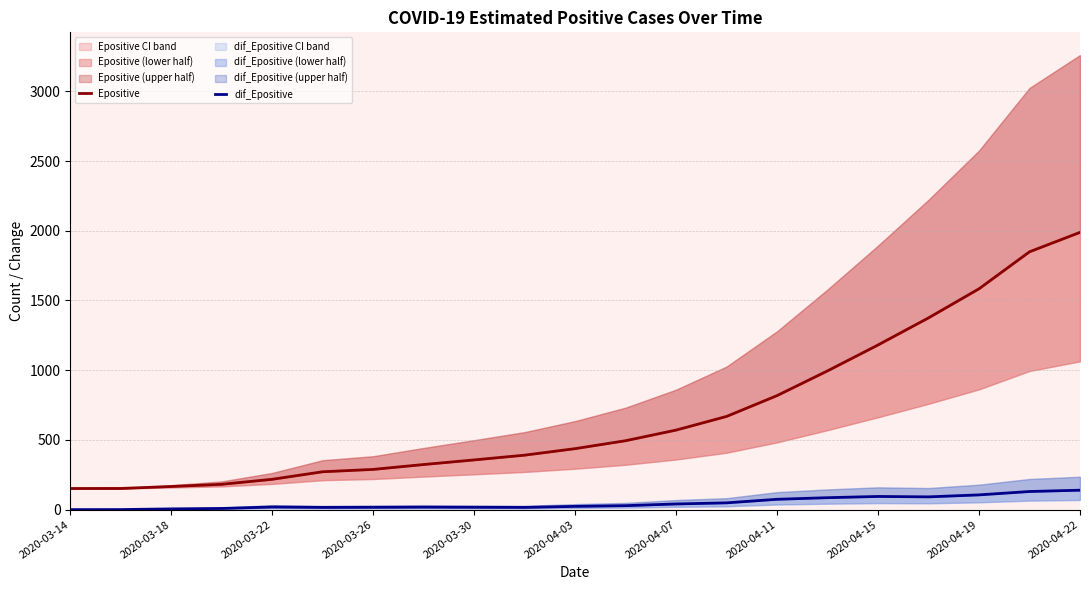

How many values in the Epositive series exceed 437?

11